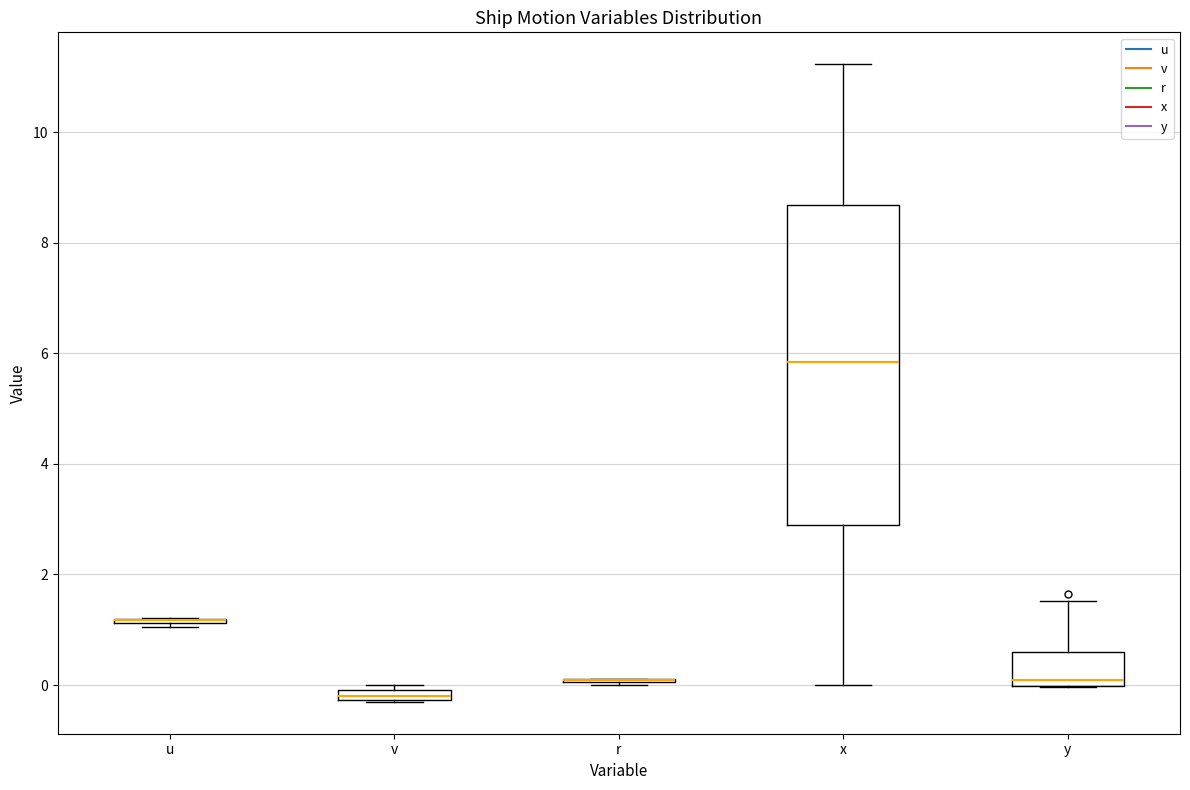

Which box is the tallest, from its lower edge to its upper edge?

x